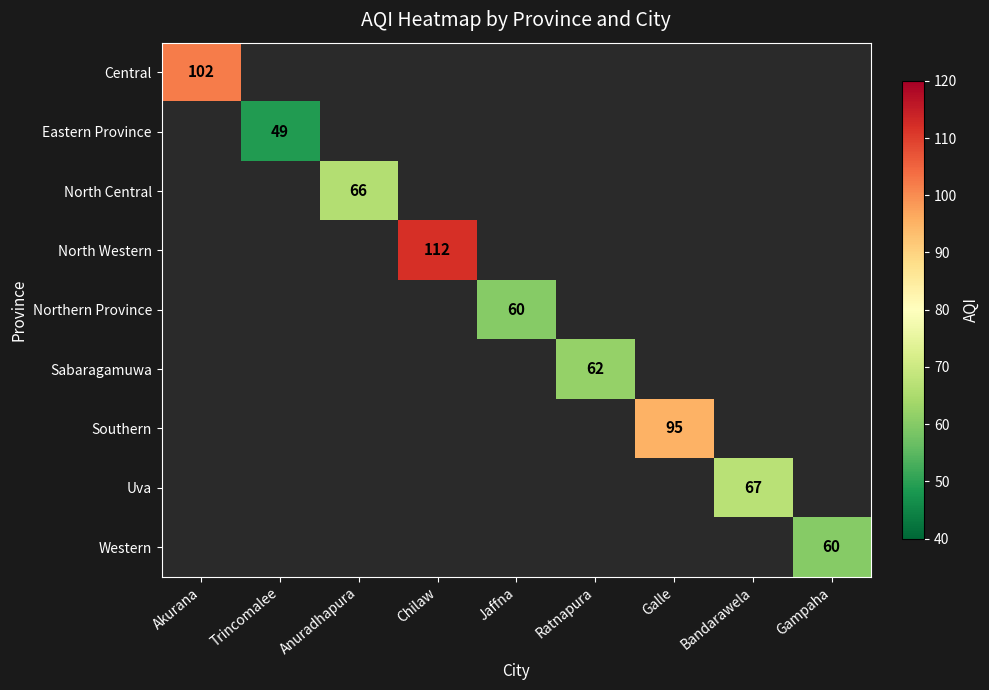

Which category has the highest value across all series?

Chilaw